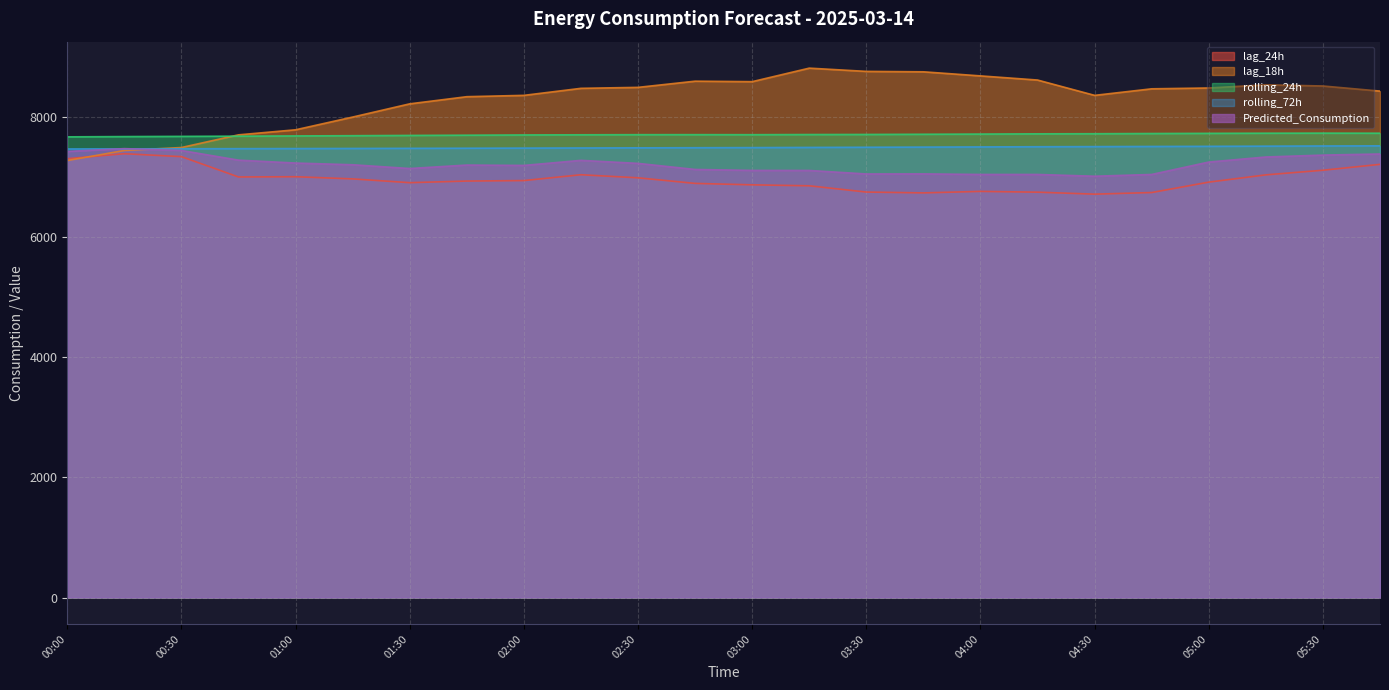

What is the sum of the rolling_72h values at 02:15 and 00:45?

14951.8